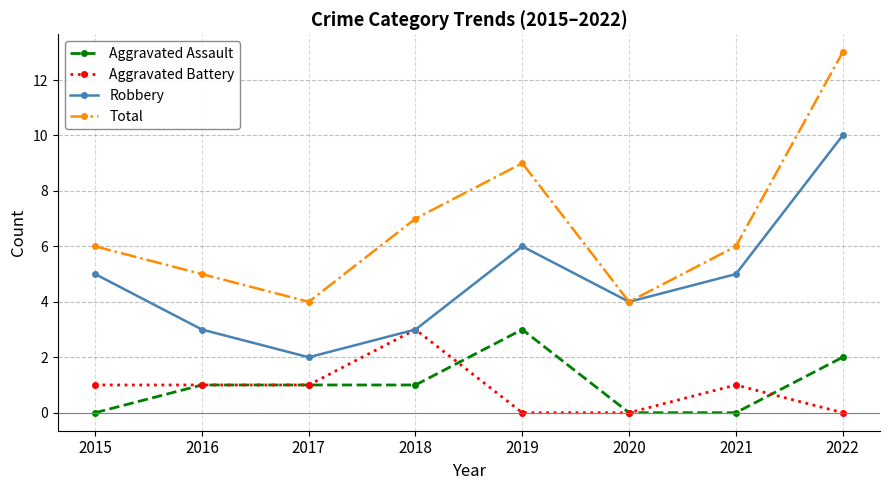

Reading left to right, list all the values displayed in this chart.

Aggravated Assault: 2015=0	2016=1	2017=1	2018=1	2019=3	2020=0	2021=0	2022=2
Aggravated Battery: 2015=1	2016=1	2017=1	2018=3	2019=0	2020=0	2021=1	2022=0
Robbery: 2015=5	2016=3	2017=2	2018=3	2019=6	2020=4	2021=5	2022=10
Total: 2015=6	2016=5	2017=4	2018=7	2019=9	2020=4	2021=6	2022=13